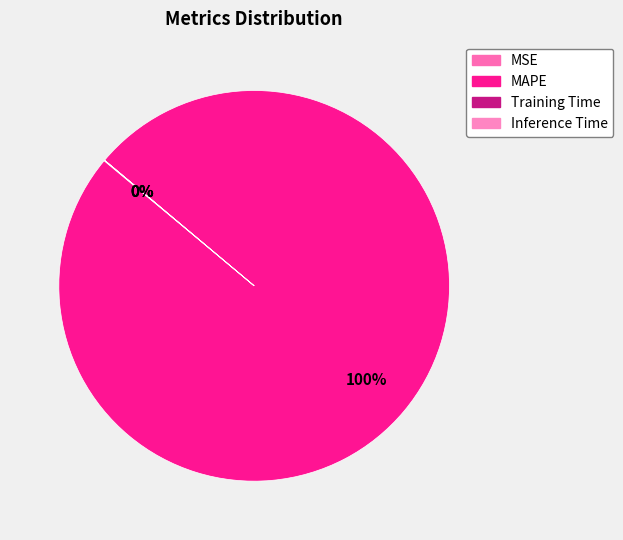

To the nearest percent, what is the average slice percentage?

25%